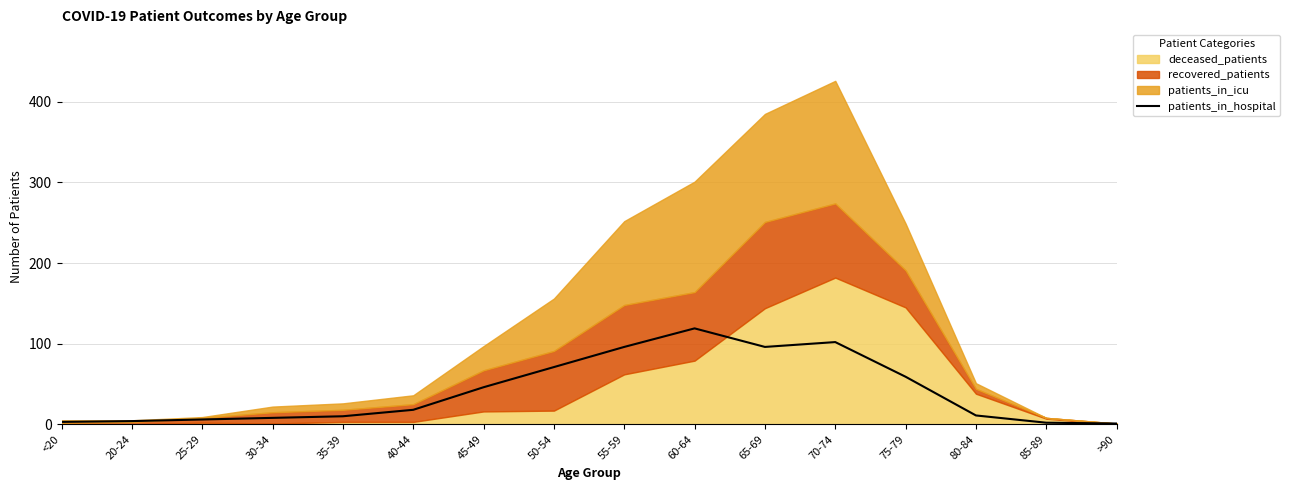

True or false: the data shows 1 at 25-29.

False